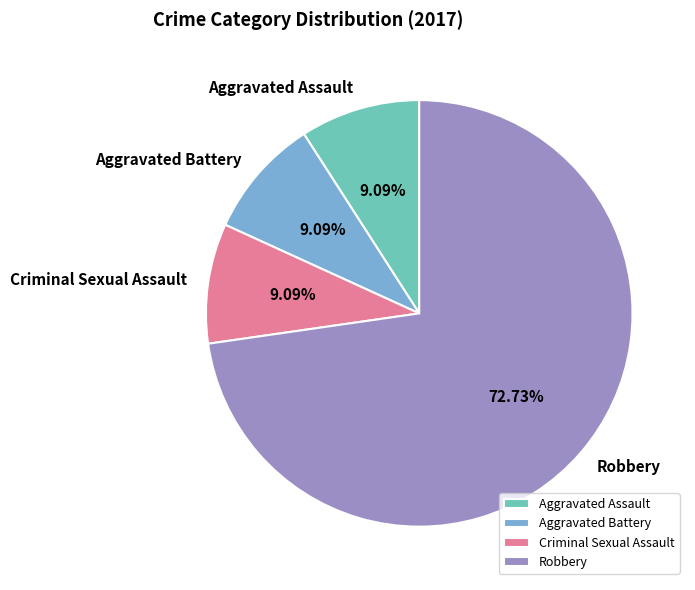

True or false: Robbery accounts for 73% of the total.

True